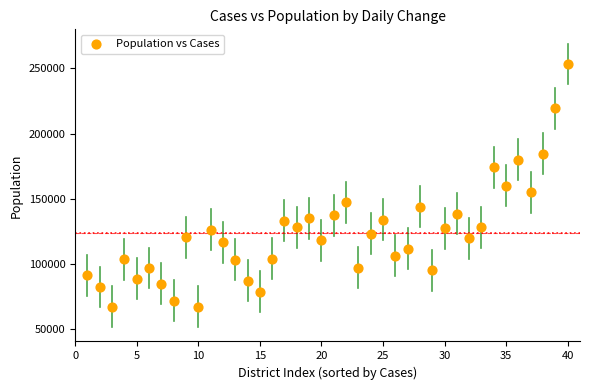

What is the range of Y values (max minus min)?

186725